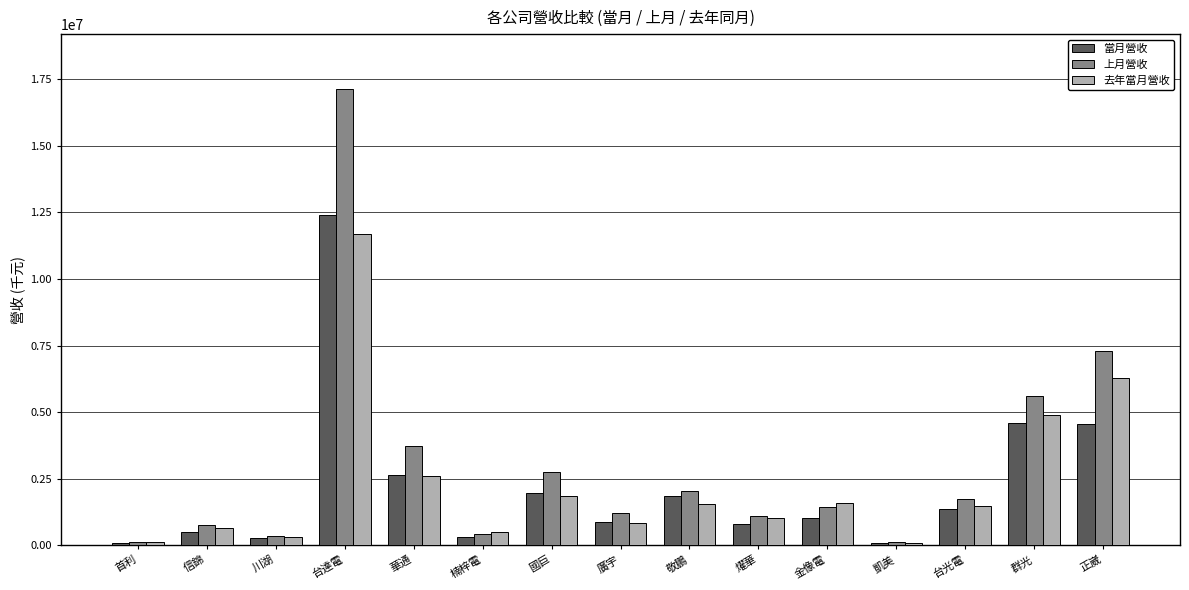

What is the difference between the 當月營收 values at 楠梓電 and 凱美?

211354